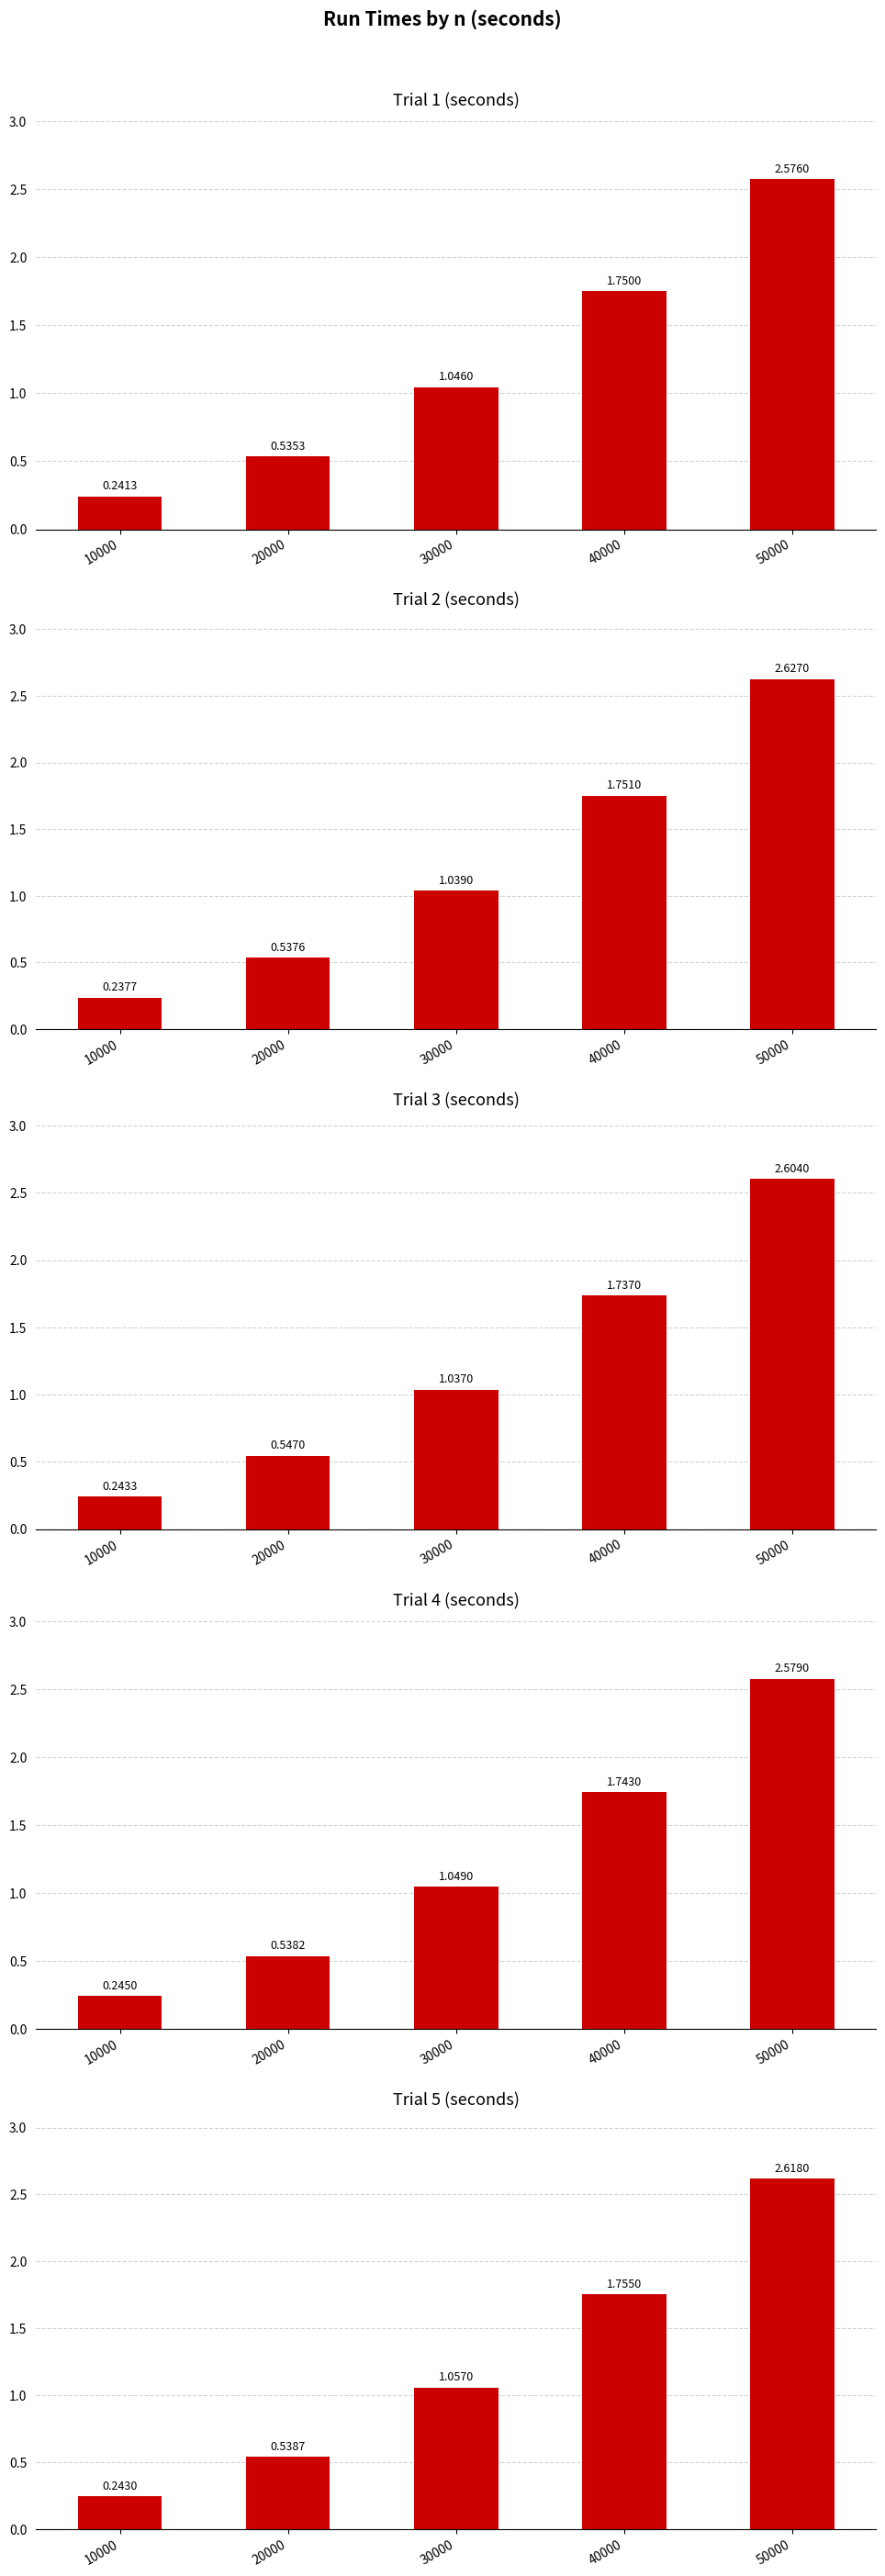

Which series has the widest spread of values?

2